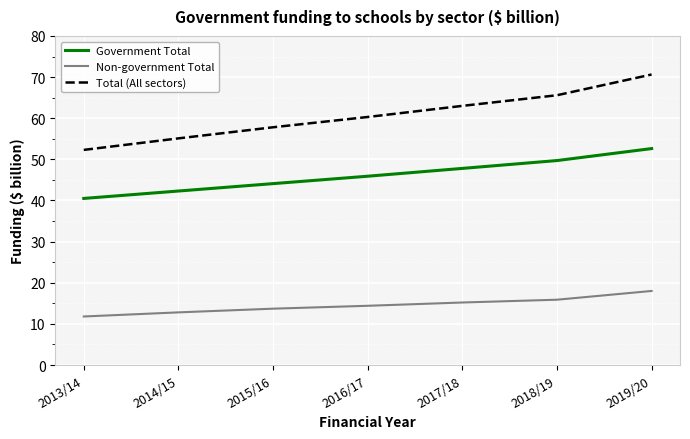

Is it true that Non-government Total equals 11.8 at 2013/14?

True